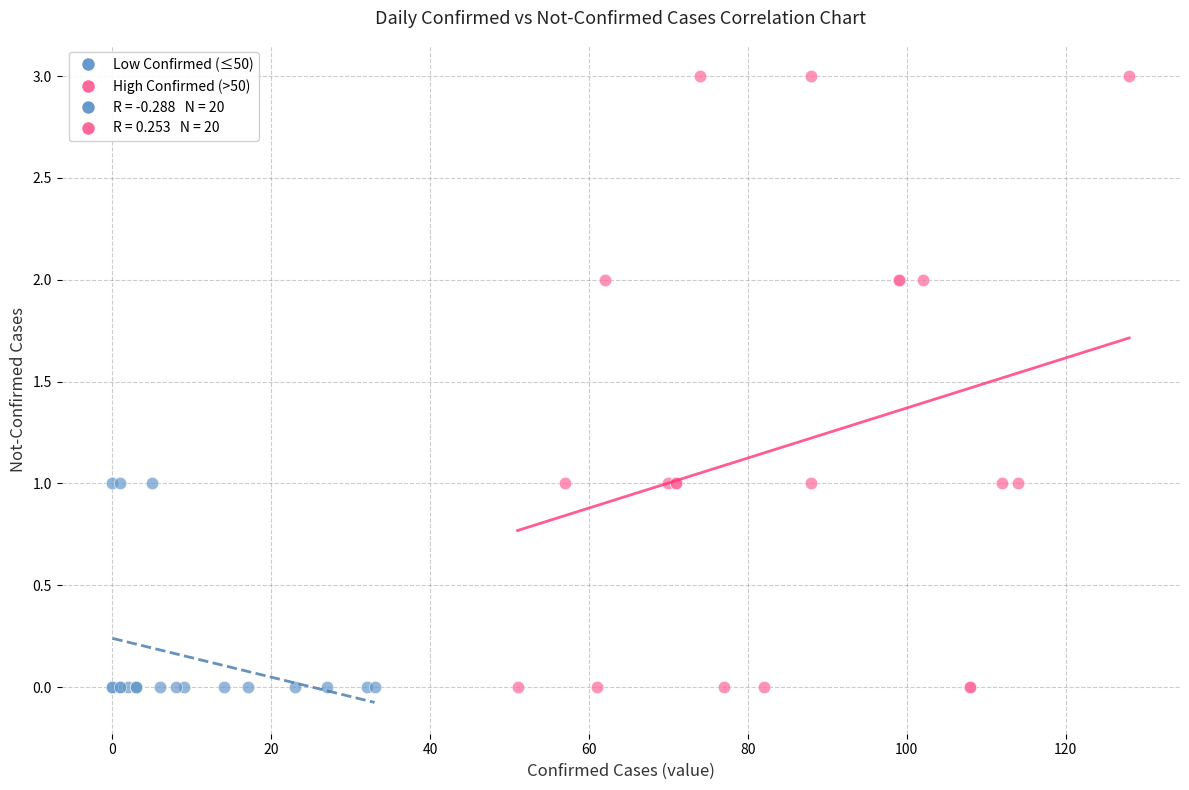

Which series has the largest Y range (max minus min)?

High Confirmed (>50)